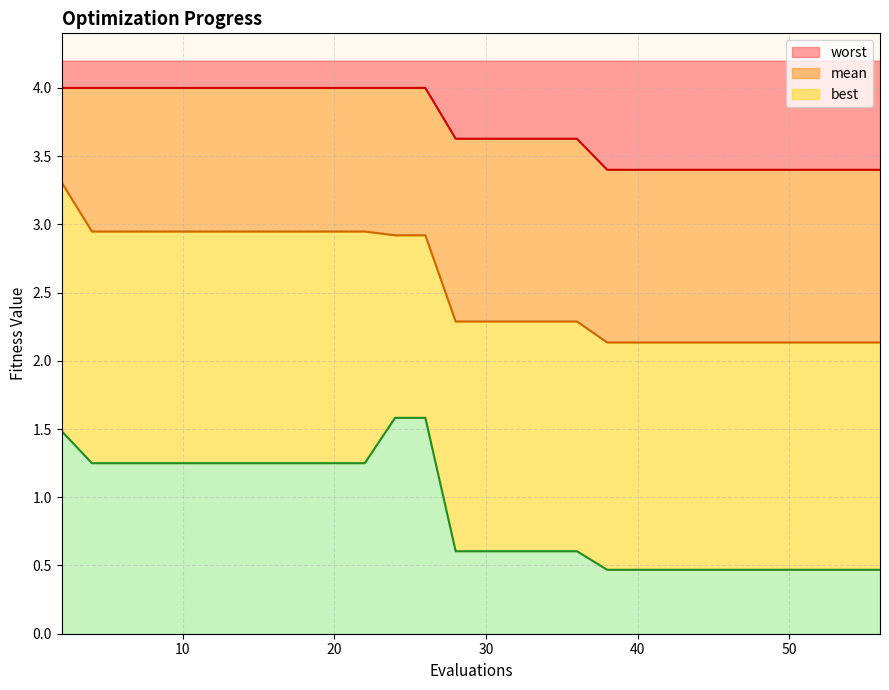

How many categories are shown in the chart?

30